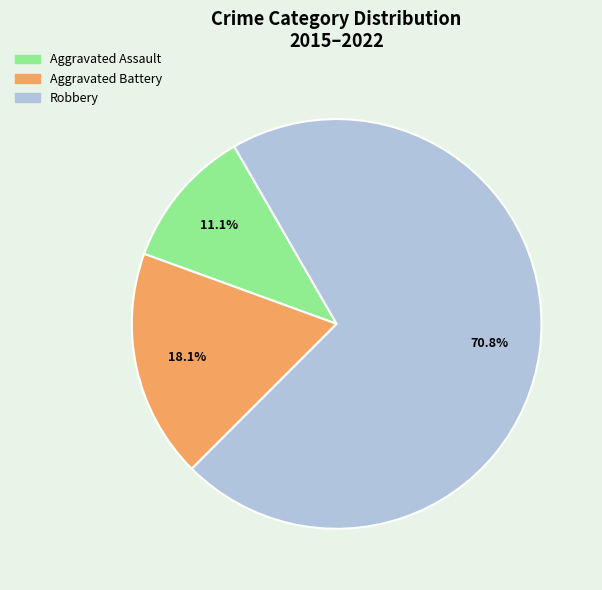

What is the majority slice?

Robbery